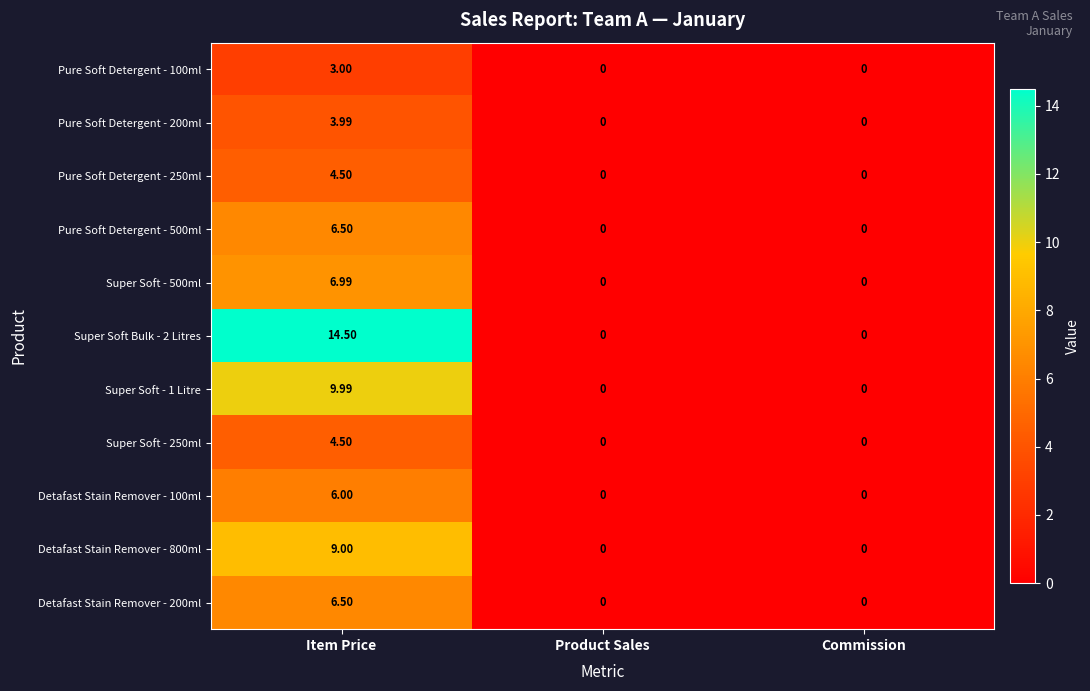

Which category has the highest value in the Pure Soft Detergent - 500ml series?

Item Price